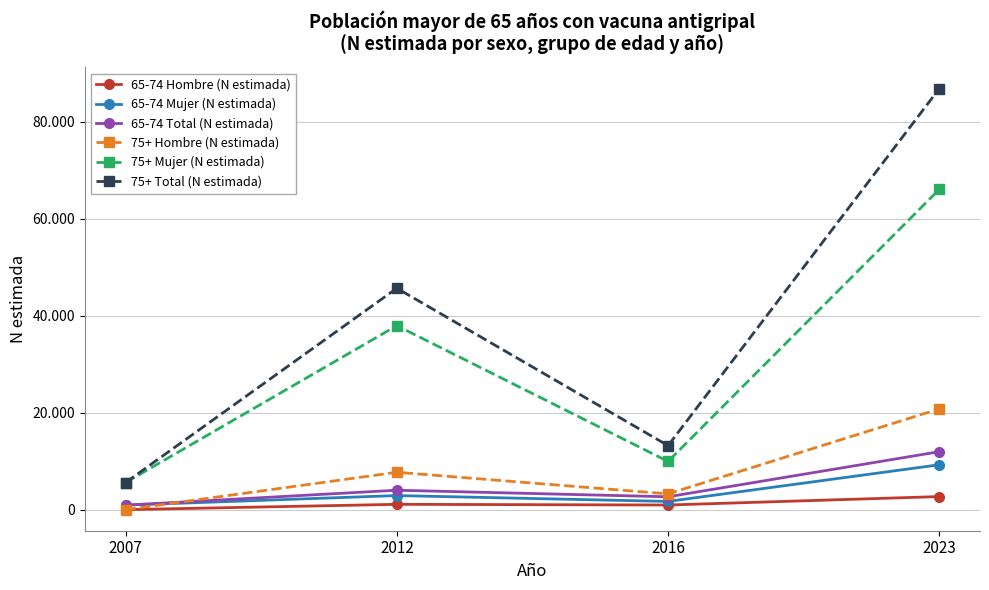

Which series changed the most between 2016 and 2023?

75+ Total (N estimada)